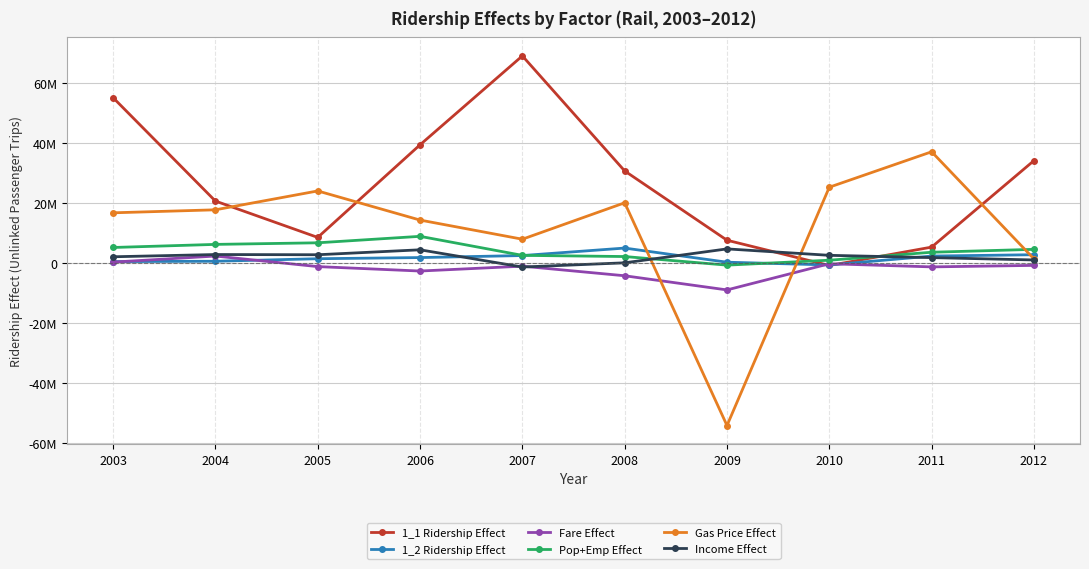

How many intersections are there between 1_1 Ridership Effect and 1_2 Ridership Effect?

2